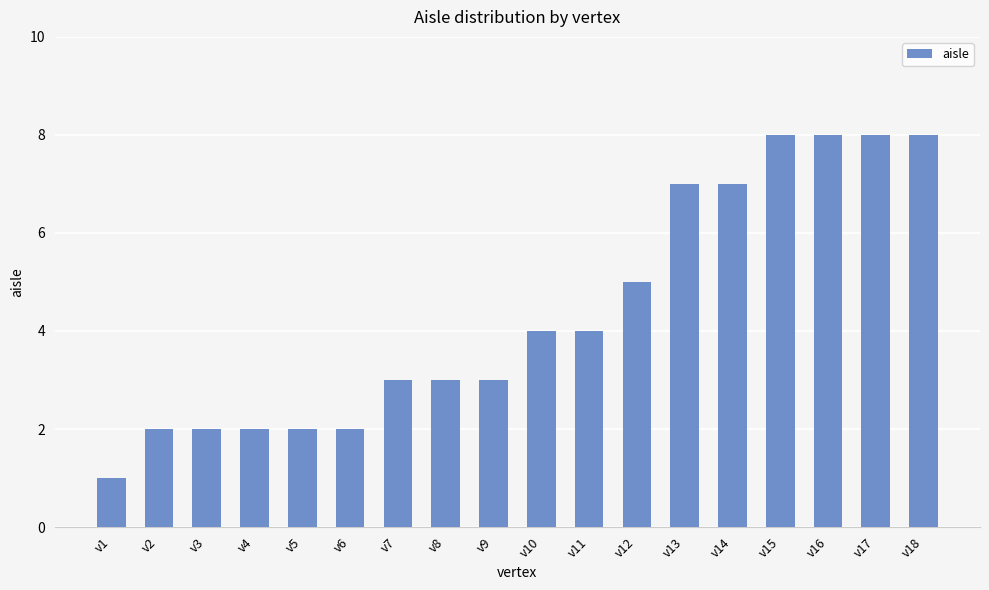

Which has a higher value, v11 or v16?

v16